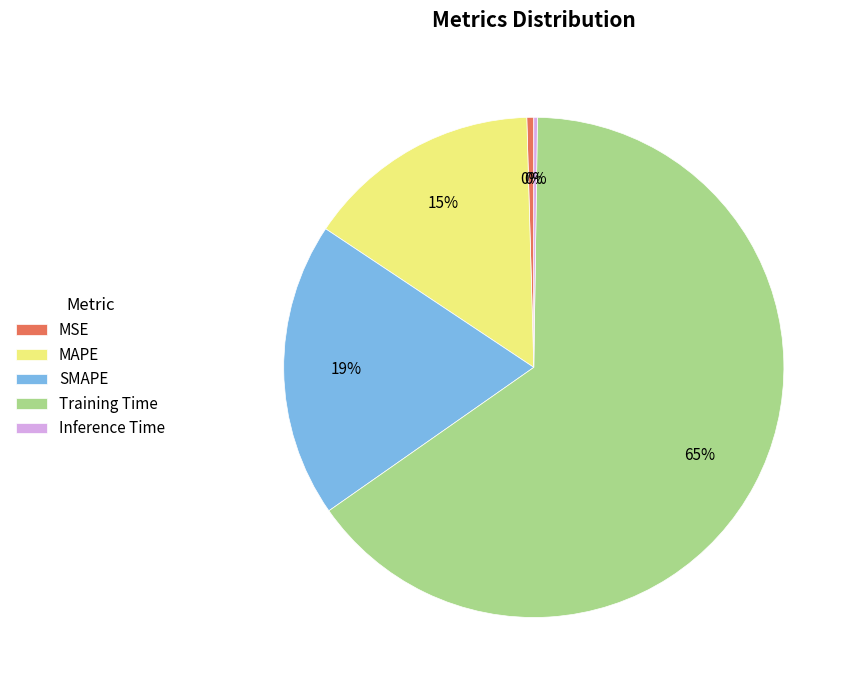

What is the majority slice?

Training Time